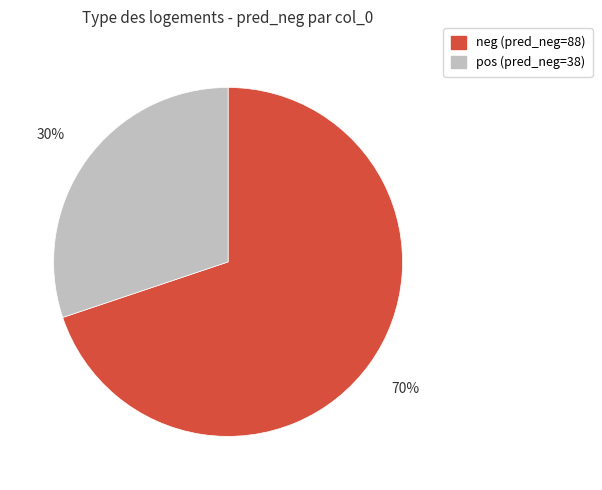

How many segments does this pie chart have?

2